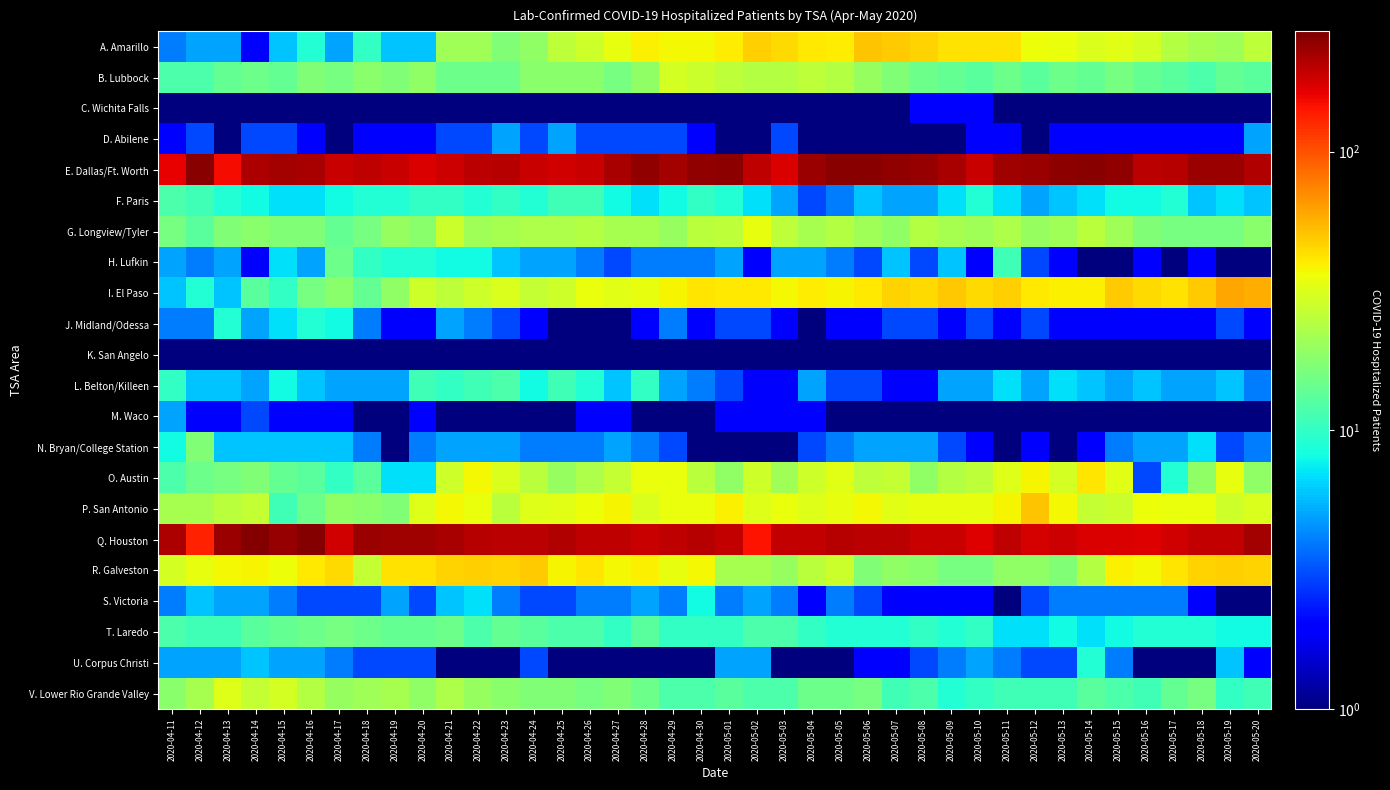

Reading right to left, list all the values displayed in this chart.

A. Amarillo: 2020-05-20=26.0	2020-05-19=21.0	2020-05-18=22.0	2020-05-17=24.0	2020-05-16=30.0	2020-05-15=33.0	2020-05-14=31.0	2020-05-13=35.0	2020-05-12=36.0	2020-05-11=43.0	2020-05-10=43.0	2020-05-09=43.0	2020-05-08=46.0	2020-05-07=48.0	2020-05-06=51.0	2020-05-05=40.0	2020-05-04=41.0	2020-05-03=44.0	2020-05-02=47.0	2020-05-01=40.0	2020-04-30=37.0	2020-04-29=37.0	2020-04-28=39.0	2020-04-27=34.0	2020-04-26=29.0	2020-04-25=26.0	2020-04-24=19.0	2020-04-23=17.0	2020-04-22=21.0	2020-04-21=21.0	2020-04-20=6.0	2020-04-19=6.0	2020-04-18=10.0	2020-04-17=5.0	2020-04-16=9.0	2020-04-15=6.0	2020-04-14=2.0	2020-04-13=5.0	2020-04-12=5.0	2020-04-11=4.0
B. Lubbock: 2020-05-20=13.0	2020-05-19=14.0	2020-05-18=12.0	2020-05-17=13.0	2020-05-16=14.0	2020-05-15=16.0	2020-05-14=14.0	2020-05-13=15.0	2020-05-12=13.0	2020-05-11=15.0	2020-05-10=13.0	2020-05-09=14.0	2020-05-08=15.0	2020-05-07=17.0	2020-05-06=20.0	2020-05-05=24.0	2020-05-04=26.0	2020-05-03=24.0	2020-05-02=24.0	2020-05-01=26.0	2020-04-30=28.0	2020-04-29=30.0	2020-04-28=19.0	2020-04-27=16.0	2020-04-26=18.0	2020-04-25=18.0	2020-04-24=18.0	2020-04-23=15.0	2020-04-22=15.0	2020-04-21=15.0	2020-04-20=19.0	2020-04-19=17.0	2020-04-18=18.0	2020-04-17=16.0	2020-04-16=17.0	2020-04-15=14.0	2020-04-14=15.0	2020-04-13=14.0	2020-04-12=12.0	2020-04-11=12.0
C. Wichita Falls: 2020-05-20=0.5	2020-05-19=0.5	2020-05-18=0.5	2020-05-17=0.5	2020-05-16=0.5	2020-05-15=0.5	2020-05-14=0.5	2020-05-13=0.5	2020-05-12=0.5	2020-05-11=0.5	2020-05-10=2.0	2020-05-09=2.0	2020-05-08=2.0	2020-05-07=0.5	2020-05-06=0.5	2020-05-05=0.5	2020-05-04=0.5	2020-05-03=0.5	2020-05-02=0.5	2020-05-01=0.5	2020-04-30=0.5	2020-04-29=0.5	2020-04-28=0.5	2020-04-27=0.5	2020-04-26=0.5	2020-04-25=0.5	2020-04-24=0.5	2020-04-23=0.5	2020-04-22=0.5	2020-04-21=0.5	2020-04-20=1.0	2020-04-19=0.5	2020-04-18=0.5	2020-04-17=0.5	2020-04-16=0.5	2020-04-15=1.0	2020-04-14=0.5	2020-04-13=0.5	2020-04-12=0.5	2020-04-11=1.0
D. Abilene: 2020-05-20=5.0	2020-05-19=2.0	2020-05-18=2.0	2020-05-17=2.0	2020-05-16=2.0	2020-05-15=2.0	2020-05-14=2.0	2020-05-13=2.0	2020-05-12=1.0	2020-05-11=2.0	2020-05-10=2.0	2020-05-09=1.0	2020-05-08=0.5	2020-05-07=0.5	2020-05-06=0.5	2020-05-05=0.5	2020-05-04=1.0	2020-05-03=3.0	2020-05-02=1.0	2020-05-01=1.0	2020-04-30=2.0	2020-04-29=3.0	2020-04-28=3.0	2020-04-27=3.0	2020-04-26=3.0	2020-04-25=5.0	2020-04-24=3.0	2020-04-23=5.0	2020-04-22=3.0	2020-04-21=3.0	2020-04-20=2.0	2020-04-19=2.0	2020-04-18=2.0	2020-04-17=1.0	2020-04-16=2.0	2020-04-15=3.0	2020-04-14=3.0	2020-04-13=0.5	2020-04-12=3.0	2020-04-11=2.0
E. Dallas/Ft. Worth: 2020-05-20=210.0	2020-05-19=233.0	2020-05-18=234.0	2020-05-17=204.0	2020-05-16=203.0	2020-05-15=246.0	2020-05-14=253.0	2020-05-13=248.0	2020-05-12=234.0	2020-05-11=231.0	2020-05-10=190.0	2020-05-09=219.0	2020-05-08=239.0	2020-05-07=243.0	2020-05-06=253.0	2020-05-05=253.0	2020-05-04=235.0	2020-05-03=172.0	2020-05-02=198.0	2020-05-01=250.0	2020-04-30=245.0	2020-04-29=225.0	2020-04-28=247.0	2020-04-27=220.0	2020-04-26=188.0	2020-04-25=179.0	2020-04-24=188.0	2020-04-23=204.0	2020-04-22=199.0	2020-04-21=183.0	2020-04-20=172.0	2020-04-19=188.0	2020-04-18=196.0	2020-04-17=190.0	2020-04-16=221.0	2020-04-15=224.0	2020-04-14=215.0	2020-04-13=150.0	2020-04-12=256.0	2020-04-11=161.0
F. Paris: 2020-05-20=6.0	2020-05-19=7.0	2020-05-18=6.0	2020-05-17=9.0	2020-05-16=8.0	2020-05-15=8.0	2020-05-14=7.0	2020-05-13=6.0	2020-05-12=5.0	2020-05-11=7.0	2020-05-10=9.0	2020-05-09=7.0	2020-05-08=5.0	2020-05-07=5.0	2020-05-06=6.0	2020-05-05=4.0	2020-05-04=3.0	2020-05-03=5.0	2020-05-02=7.0	2020-05-01=9.0	2020-04-30=10.0	2020-04-29=8.0	2020-04-28=7.0	2020-04-27=8.0	2020-04-26=11.0	2020-04-25=11.0	2020-04-24=9.0	2020-04-23=10.0	2020-04-22=9.0	2020-04-21=10.0	2020-04-20=10.0	2020-04-19=9.0	2020-04-18=9.0	2020-04-17=8.0	2020-04-16=7.0	2020-04-15=7.0	2020-04-14=8.0	2020-04-13=9.0	2020-04-12=11.0	2020-04-11=12.0
G. Longview/Tyler: 2020-05-20=18.0	2020-05-19=16.0	2020-05-18=16.0	2020-05-17=16.0	2020-05-16=17.0	2020-05-15=21.0	2020-05-14=25.0	2020-05-13=21.0	2020-05-12=20.0	2020-05-11=23.0	2020-05-10=21.0	2020-05-09=22.0	2020-05-08=24.0	2020-05-07=19.0	2020-05-06=21.0	2020-05-05=24.0	2020-05-04=22.0	2020-05-03=26.0	2020-05-02=34.0	2020-05-01=26.0	2020-04-30=25.0	2020-04-29=20.0	2020-04-28=22.0	2020-04-27=22.0	2020-04-26=24.0	2020-04-25=23.0	2020-04-24=23.0	2020-04-23=22.0	2020-04-22=21.0	2020-04-21=28.0	2020-04-20=18.0	2020-04-19=20.0	2020-04-18=16.0	2020-04-17=14.0	2020-04-16=17.0	2020-04-15=17.0	2020-04-14=18.0	2020-04-13=17.0	2020-04-12=13.0	2020-04-11=16.0
H. Lufkin: 2020-05-20=1.0	2020-05-19=1.0	2020-05-18=2.0	2020-05-17=1.0	2020-05-16=2.0	2020-05-15=1.0	2020-05-14=1.0	2020-05-13=2.0	2020-05-12=3.0	2020-05-11=11.0	2020-05-10=2.0	2020-05-09=6.0	2020-05-08=3.0	2020-05-07=6.0	2020-05-06=3.0	2020-05-05=4.0	2020-05-04=5.0	2020-05-03=5.0	2020-05-02=2.0	2020-05-01=5.0	2020-04-30=4.0	2020-04-29=4.0	2020-04-28=4.0	2020-04-27=3.0	2020-04-26=4.0	2020-04-25=5.0	2020-04-24=5.0	2020-04-23=6.0	2020-04-22=8.0	2020-04-21=8.0	2020-04-20=9.0	2020-04-19=9.0	2020-04-18=10.0	2020-04-17=15.0	2020-04-16=5.0	2020-04-15=7.0	2020-04-14=2.0	2020-04-13=5.0	2020-04-12=4.0	2020-04-11=5.0
I. El Paso: 2020-05-20=58.0	2020-05-19=60.0	2020-05-18=48.0	2020-05-17=43.0	2020-05-16=44.0	2020-05-15=49.0	2020-05-14=39.0	2020-05-13=39.0	2020-05-12=41.0	2020-05-11=47.0	2020-05-10=44.0	2020-05-09=50.0	2020-05-08=44.0	2020-05-07=46.0	2020-05-06=41.0	2020-05-05=38.0	2020-05-04=40.0	2020-05-03=37.0	2020-05-02=41.0	2020-05-01=41.0	2020-04-30=42.0	2020-04-29=38.0	2020-04-28=34.0	2020-04-27=33.0	2020-04-26=35.0	2020-04-25=29.0	2020-04-24=27.0	2020-04-23=31.0	2020-04-22=29.0	2020-04-21=26.0	2020-04-20=29.0	2020-04-19=19.0	2020-04-18=14.0	2020-04-17=18.0	2020-04-16=16.0	2020-04-15=10.0	2020-04-14=13.0	2020-04-13=6.0	2020-04-12=9.0	2020-04-11=6.0
J. Midland/Odessa: 2020-05-20=2.0	2020-05-19=3.0	2020-05-18=2.0	2020-05-17=2.0	2020-05-16=2.0	2020-05-15=2.0	2020-05-14=2.0	2020-05-13=2.0	2020-05-12=3.0	2020-05-11=2.0	2020-05-10=3.0	2020-05-09=2.0	2020-05-08=3.0	2020-05-07=3.0	2020-05-06=2.0	2020-05-05=2.0	2020-05-04=1.0	2020-05-03=2.0	2020-05-02=3.0	2020-05-01=3.0	2020-04-30=2.0	2020-04-29=4.0	2020-04-28=2.0	2020-04-27=1.0	2020-04-26=1.0	2020-04-25=1.0	2020-04-24=2.0	2020-04-23=3.0	2020-04-22=4.0	2020-04-21=5.0	2020-04-20=2.0	2020-04-19=2.0	2020-04-18=4.0	2020-04-17=8.0	2020-04-16=9.0	2020-04-15=7.0	2020-04-14=5.0	2020-04-13=9.0	2020-04-12=4.0	2020-04-11=4.0
K. San Angelo: 2020-05-20=0.5	2020-05-19=0.5	2020-05-18=0.5	2020-05-17=0.5	2020-05-16=0.5	2020-05-15=0.5	2020-05-14=0.5	2020-05-13=0.5	2020-05-12=0.5	2020-05-11=0.5	2020-05-10=1.0	2020-05-09=1.0	2020-05-08=0.5	2020-05-07=0.5	2020-05-06=0.5	2020-05-05=0.5	2020-05-04=0.5	2020-05-03=0.5	2020-05-02=0.5	2020-05-01=0.5	2020-04-30=0.5	2020-04-29=0.5	2020-04-28=0.5	2020-04-27=0.5	2020-04-26=0.5	2020-04-25=0.5	2020-04-24=0.5	2020-04-23=0.5	2020-04-22=0.5	2020-04-21=0.5	2020-04-20=0.5	2020-04-19=0.5	2020-04-18=0.5	2020-04-17=0.5	2020-04-16=0.5	2020-04-15=0.5	2020-04-14=0.5	2020-04-13=0.5	2020-04-12=0.5	2020-04-11=0.5
L. Belton/Killeen: 2020-05-20=4.0	2020-05-19=6.0	2020-05-18=5.0	2020-05-17=5.0	2020-05-16=6.0	2020-05-15=5.0	2020-05-14=6.0	2020-05-13=7.0	2020-05-12=5.0	2020-05-11=7.0	2020-05-10=5.0	2020-05-09=5.0	2020-05-08=2.0	2020-05-07=2.0	2020-05-06=3.0	2020-05-05=3.0	2020-05-04=5.0	2020-05-03=2.0	2020-05-02=2.0	2020-05-01=3.0	2020-04-30=4.0	2020-04-29=5.0	2020-04-28=10.0	2020-04-27=6.0	2020-04-26=9.0	2020-04-25=11.0	2020-04-24=8.0	2020-04-23=12.0	2020-04-22=11.0	2020-04-21=10.0	2020-04-20=11.0	2020-04-19=5.0	2020-04-18=5.0	2020-04-17=5.0	2020-04-16=6.0	2020-04-15=8.0	2020-04-14=5.0	2020-04-13=6.0	2020-04-12=6.0	2020-04-11=10.0
M. Waco: 2020-05-20=0.5	2020-05-19=0.5	2020-05-18=0.5	2020-05-17=1.0	2020-05-16=0.5	2020-05-15=0.5	2020-05-14=1.0	2020-05-13=0.5	2020-05-12=1.0	2020-05-11=1.0	2020-05-10=1.0	2020-05-09=1.0	2020-05-08=1.0	2020-05-07=1.0	2020-05-06=1.0	2020-05-05=1.0	2020-05-04=2.0	2020-05-03=2.0	2020-05-02=2.0	2020-05-01=2.0	2020-04-30=1.0	2020-04-29=1.0	2020-04-28=1.0	2020-04-27=2.0	2020-04-26=2.0	2020-04-25=1.0	2020-04-24=1.0	2020-04-23=1.0	2020-04-22=1.0	2020-04-21=1.0	2020-04-20=2.0	2020-04-19=1.0	2020-04-18=1.0	2020-04-17=2.0	2020-04-16=2.0	2020-04-15=2.0	2020-04-14=3.0	2020-04-13=2.0	2020-04-12=2.0	2020-04-11=5.0
N. Bryan/College Station: 2020-05-20=4.0	2020-05-19=3.0	2020-05-18=7.0	2020-05-17=5.0	2020-05-16=5.0	2020-05-15=4.0	2020-05-14=2.0	2020-05-13=1.0	2020-05-12=2.0	2020-05-11=1.0	2020-05-10=2.0	2020-05-09=3.0	2020-05-08=5.0	2020-05-07=5.0	2020-05-06=5.0	2020-05-05=4.0	2020-05-04=3.0	2020-05-03=0.5	2020-05-02=1.0	2020-05-01=1.0	2020-04-30=1.0	2020-04-29=3.0	2020-04-28=4.0	2020-04-27=5.0	2020-04-26=4.0	2020-04-25=4.0	2020-04-24=4.0	2020-04-23=5.0	2020-04-22=5.0	2020-04-21=5.0	2020-04-20=4.0	2020-04-19=1.0	2020-04-18=4.0	2020-04-17=6.0	2020-04-16=6.0	2020-04-15=6.0	2020-04-14=6.0	2020-04-13=6.0	2020-04-12=17.0	2020-04-11=8.0
O. Austin: 2020-05-20=19.0	2020-05-19=34.0	2020-05-18=19.0	2020-05-17=9.0	2020-05-16=3.0	2020-05-15=33.0	2020-05-14=42.0	2020-05-13=30.0	2020-05-12=38.0	2020-05-11=32.0	2020-05-10=26.0	2020-05-09=24.0	2020-05-08=19.0	2020-05-07=27.0	2020-05-06=26.0	2020-05-05=33.0	2020-05-04=29.0	2020-05-03=21.0	2020-05-02=29.0	2020-05-01=19.0	2020-04-30=25.0	2020-04-29=35.0	2020-04-28=35.0	2020-04-27=27.0	2020-04-26=23.0	2020-04-25=20.0	2020-04-24=25.0	2020-04-23=31.0	2020-04-22=37.0	2020-04-21=29.0	2020-04-20=7.0	2020-04-19=7.0	2020-04-18=13.0	2020-04-17=10.0	2020-04-16=13.0	2020-04-15=14.0	2020-04-14=17.0	2020-04-13=16.0	2020-04-12=15.0	2020-04-11=12.0
P. San Antonio: 2020-05-20=31.0	2020-05-19=29.0	2020-05-18=35.0	2020-05-17=35.0	2020-05-16=36.0	2020-05-15=28.0	2020-05-14=27.0	2020-05-13=37.0	2020-05-12=51.0	2020-05-11=38.0	2020-05-10=34.0	2020-05-09=34.0	2020-05-08=34.0	2020-05-07=33.0	2020-05-06=37.0	2020-05-05=34.0	2020-05-04=32.0	2020-05-03=35.0	2020-05-02=32.0	2020-05-01=39.0	2020-04-30=35.0	2020-04-29=35.0	2020-04-28=31.0	2020-04-27=38.0	2020-04-26=36.0	2020-04-25=33.0	2020-04-24=32.0	2020-04-23=25.0	2020-04-22=35.0	2020-04-21=37.0	2020-04-20=32.0	2020-04-19=17.0	2020-04-18=18.0	2020-04-17=19.0	2020-04-16=15.0	2020-04-15=11.0	2020-04-14=27.0	2020-04-13=25.0	2020-04-12=22.0	2020-04-11=22.0
Q. Houston: 2020-05-20=225.0	2020-05-19=193.0	2020-05-18=191.0	2020-05-17=179.0	2020-05-16=170.0	2020-05-15=172.0	2020-05-14=174.0	2020-05-13=185.0	2020-05-12=178.0	2020-05-11=197.0	2020-05-10=169.0	2020-05-09=187.0	2020-05-08=187.0	2020-05-07=199.0	2020-05-06=200.0	2020-05-05=205.0	2020-05-04=192.0	2020-05-03=193.0	2020-05-02=145.0	2020-05-01=192.0	2020-04-30=207.0	2020-04-29=195.0	2020-04-28=187.0	2020-04-27=197.0	2020-04-26=198.0	2020-04-25=208.0	2020-04-24=202.0	2020-04-23=200.0	2020-04-22=204.0	2020-04-21=219.0	2020-04-20=230.0	2020-04-19=230.0	2020-04-18=235.0	2020-04-17=179.0	2020-04-16=261.0	2020-04-15=237.0	2020-04-14=260.0	2020-04-13=234.0	2020-04-12=134.0	2020-04-11=214.0
R. Galveston: 2020-05-20=46.0	2020-05-19=47.0	2020-05-18=46.0	2020-05-17=42.0	2020-05-16=37.0	2020-05-15=39.0	2020-05-14=24.0	2020-05-13=17.0	2020-05-12=19.0	2020-05-11=19.0	2020-05-10=16.0	2020-05-09=16.0	2020-05-08=18.0	2020-05-07=19.0	2020-05-06=17.0	2020-05-05=28.0	2020-05-04=25.0	2020-05-03=20.0	2020-05-02=22.0	2020-05-01=22.0	2020-04-30=37.0	2020-04-29=34.0	2020-04-28=39.0	2020-04-27=37.0	2020-04-26=42.0	2020-04-25=38.0	2020-04-24=49.0	2020-04-23=46.0	2020-04-22=47.0	2020-04-21=46.0	2020-04-20=43.0	2020-04-19=43.0	2020-04-18=27.0	2020-04-17=44.0	2020-04-16=41.0	2020-04-15=36.0	2020-04-14=38.0	2020-04-13=37.0	2020-04-12=34.0	2020-04-11=30.0
S. Victoria: 2020-05-20=1.0	2020-05-19=1.0	2020-05-18=2.0	2020-05-17=4.0	2020-05-16=4.0	2020-05-15=4.0	2020-05-14=4.0	2020-05-13=4.0	2020-05-12=3.0	2020-05-11=1.0	2020-05-10=2.0	2020-05-09=2.0	2020-05-08=2.0	2020-05-07=2.0	2020-05-06=3.0	2020-05-05=4.0	2020-05-04=2.0	2020-05-03=4.0	2020-05-02=5.0	2020-05-01=4.0	2020-04-30=8.0	2020-04-29=4.0	2020-04-28=5.0	2020-04-27=4.0	2020-04-26=4.0	2020-04-25=3.0	2020-04-24=3.0	2020-04-23=4.0	2020-04-22=7.0	2020-04-21=6.0	2020-04-20=3.0	2020-04-19=5.0	2020-04-18=3.0	2020-04-17=3.0	2020-04-16=3.0	2020-04-15=4.0	2020-04-14=5.0	2020-04-13=5.0	2020-04-12=6.0	2020-04-11=4.0
T. Laredo: 2020-05-20=8.0	2020-05-19=8.0	2020-05-18=9.0	2020-05-17=9.0	2020-05-16=9.0	2020-05-15=8.0	2020-05-14=7.0	2020-05-13=8.0	2020-05-12=7.0	2020-05-11=7.0	2020-05-10=10.0	2020-05-09=9.0	2020-05-08=10.0	2020-05-07=9.0	2020-05-06=9.0	2020-05-05=9.0	2020-05-04=10.0	2020-05-03=12.0	2020-05-02=12.0	2020-05-01=10.0	2020-04-30=10.0	2020-04-29=10.0	2020-04-28=13.0	2020-04-27=10.0	2020-04-26=12.0	2020-04-25=12.0	2020-04-24=13.0	2020-04-23=14.0	2020-04-22=12.0	2020-04-21=15.0	2020-04-20=14.0	2020-04-19=14.0	2020-04-18=15.0	2020-04-17=16.0	2020-04-16=15.0	2020-04-15=14.0	2020-04-14=13.0	2020-04-13=11.0	2020-04-12=11.0	2020-04-11=12.0
U. Corpus Christi: 2020-05-20=2.0	2020-05-19=6.0	2020-05-18=1.0	2020-05-17=1.0	2020-05-16=1.0	2020-05-15=4.0	2020-05-14=9.0	2020-05-13=3.0	2020-05-12=3.0	2020-05-11=4.0	2020-05-10=5.0	2020-05-09=4.0	2020-05-08=3.0	2020-05-07=2.0	2020-05-06=2.0	2020-05-05=1.0	2020-05-04=0.5	2020-05-03=0.5	2020-05-02=5.0	2020-05-01=5.0	2020-04-30=1.0	2020-04-29=1.0	2020-04-28=1.0	2020-04-27=1.0	2020-04-26=1.0	2020-04-25=1.0	2020-04-24=3.0	2020-04-23=1.0	2020-04-22=1.0	2020-04-21=1.0	2020-04-20=3.0	2020-04-19=3.0	2020-04-18=3.0	2020-04-17=4.0	2020-04-16=5.0	2020-04-15=5.0	2020-04-14=6.0	2020-04-13=5.0	2020-04-12=5.0	2020-04-11=5.0
V. Lower Rio Grande Valley: 2020-05-20=11.0	2020-05-19=10.0	2020-05-18=16.0	2020-05-17=14.0	2020-05-16=11.0	2020-05-15=12.0	2020-05-14=13.0	2020-05-13=11.0	2020-05-12=11.0	2020-05-11=11.0	2020-05-10=10.0	2020-05-09=9.0	2020-05-08=12.0	2020-05-07=11.0	2020-05-06=16.0	2020-05-05=15.0	2020-05-04=15.0	2020-05-03=12.0	2020-05-02=12.0	2020-05-01=13.0	2020-04-30=12.0	2020-04-29=12.0	2020-04-28=15.0	2020-04-27=17.0	2020-04-26=16.0	2020-04-25=17.0	2020-04-24=17.0	2020-04-23=18.0	2020-04-22=20.0	2020-04-21=23.0	2020-04-20=19.0	2020-04-19=22.0	2020-04-18=21.0	2020-04-17=20.0	2020-04-16=24.0	2020-04-15=30.0	2020-04-14=27.0	2020-04-13=32.0	2020-04-12=22.0	2020-04-11=18.0